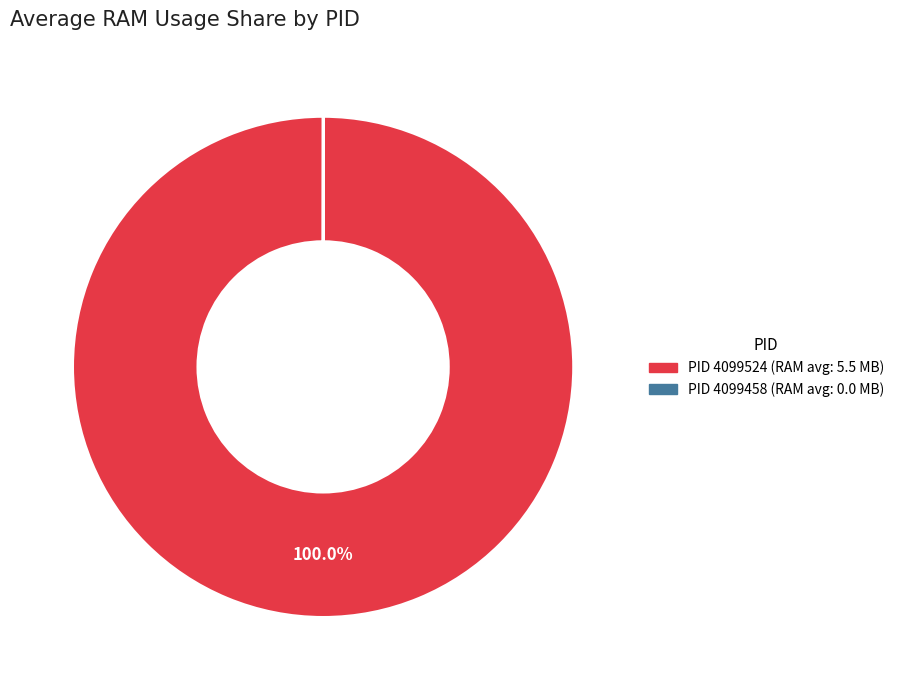

How many segments does this pie chart have?

2